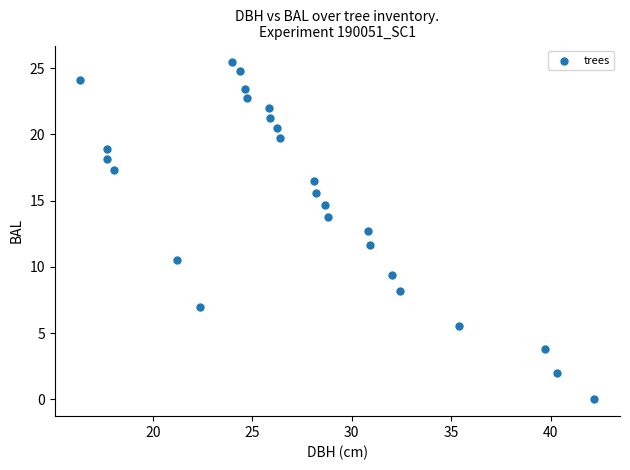

What Y value in the scatter plot is closest to 12?

11.6